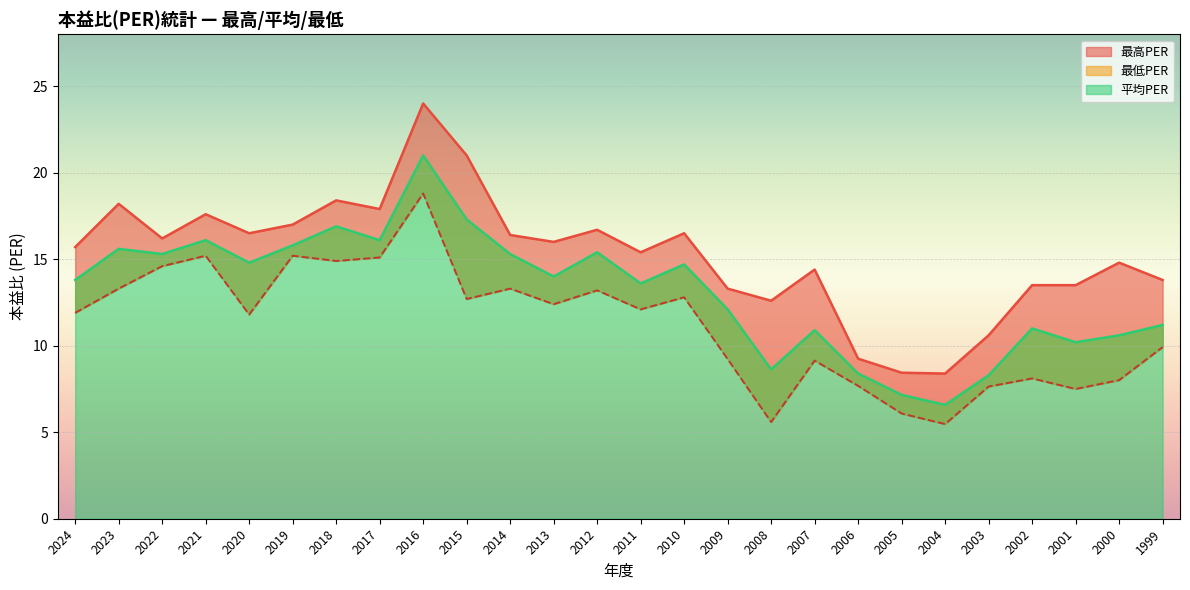

What is the spread (max minus min) of values at 2007?

5.3